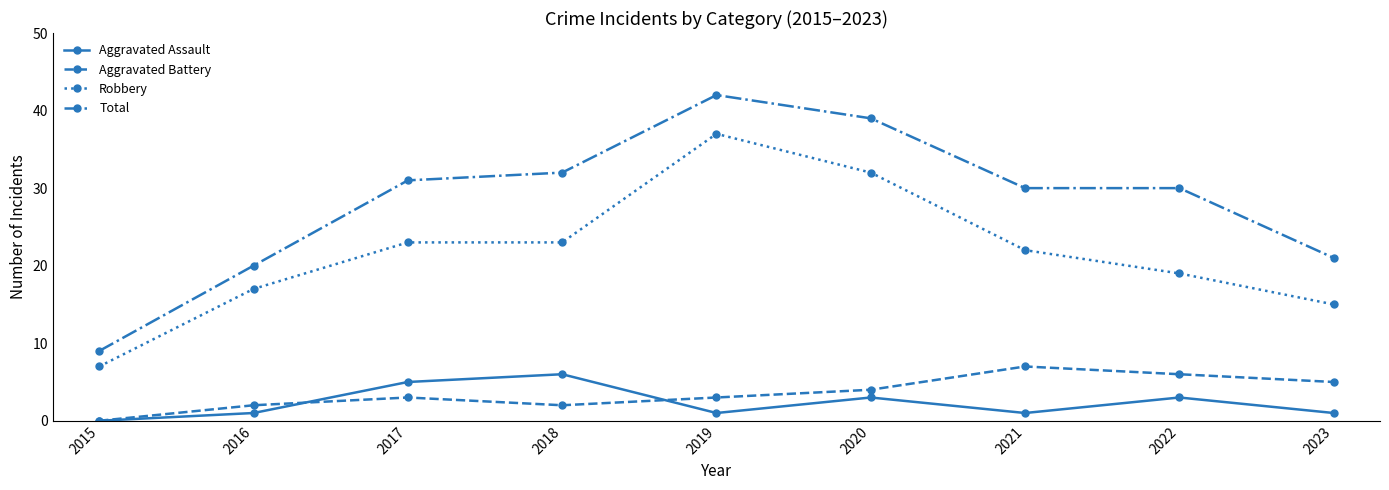

Between 2016 and 2021, which series saw the biggest shift?

Total